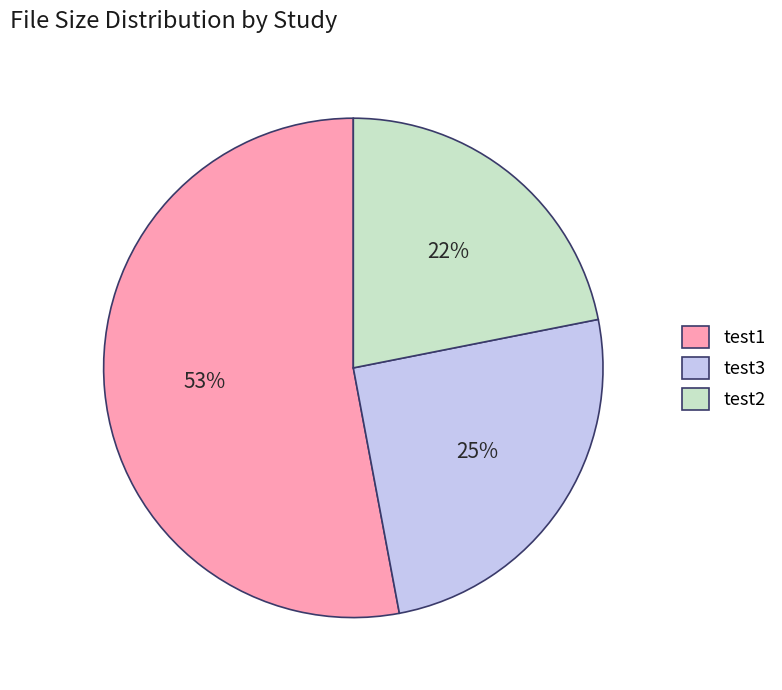

Does any single category account for the majority?

Yes